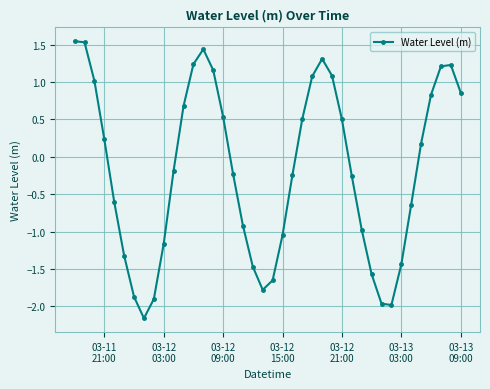

Does the chart have visible grid lines?

Yes